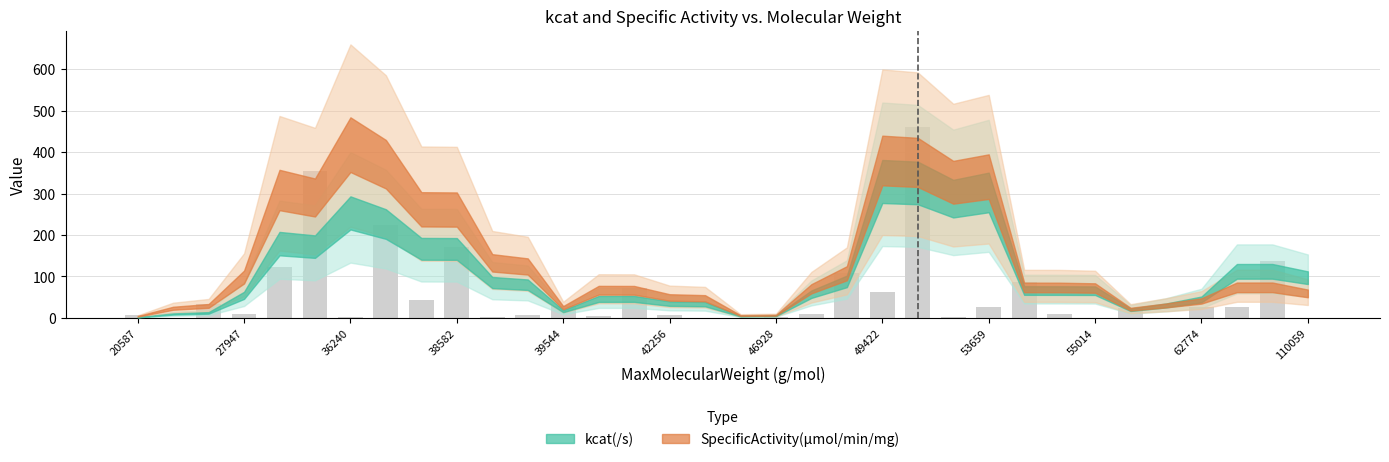

What is the sum of all values?

2068.5